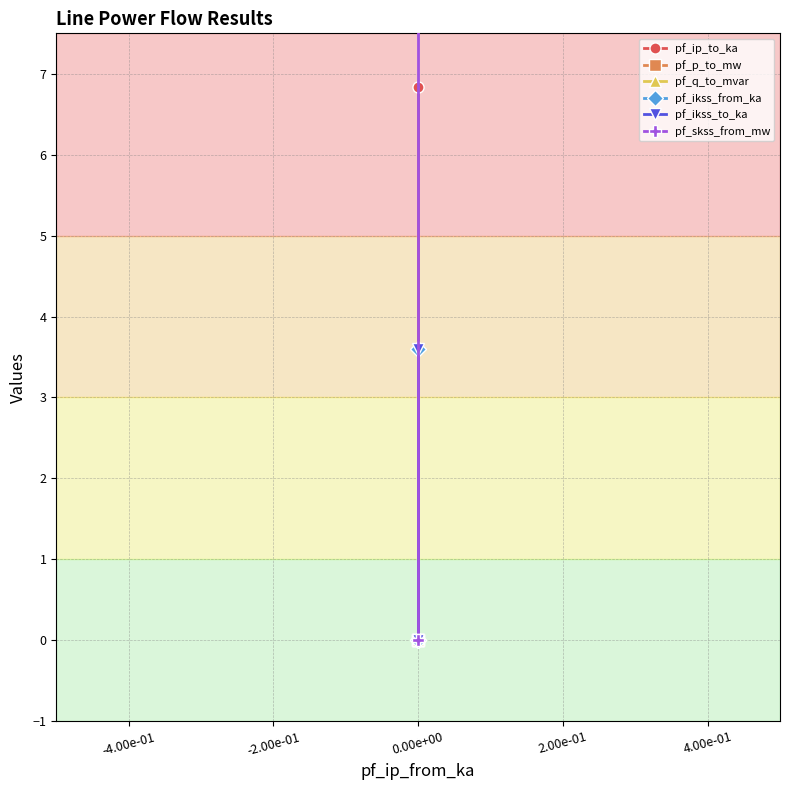

List the series in order of their peak value, lowest first.

pf_p_to_mw, pf_q_to_mvar, pf_ikss_from_ka, pf_ikss_to_ka, pf_ip_to_ka, pf_skss_from_mw